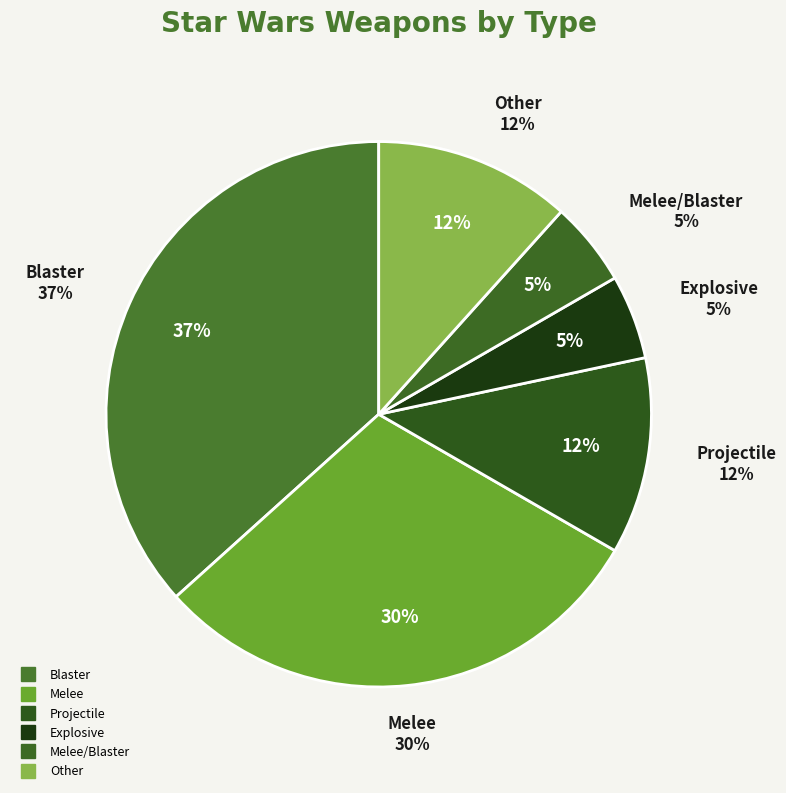

To the nearest percent, what percentage of the pie is Other?

12%